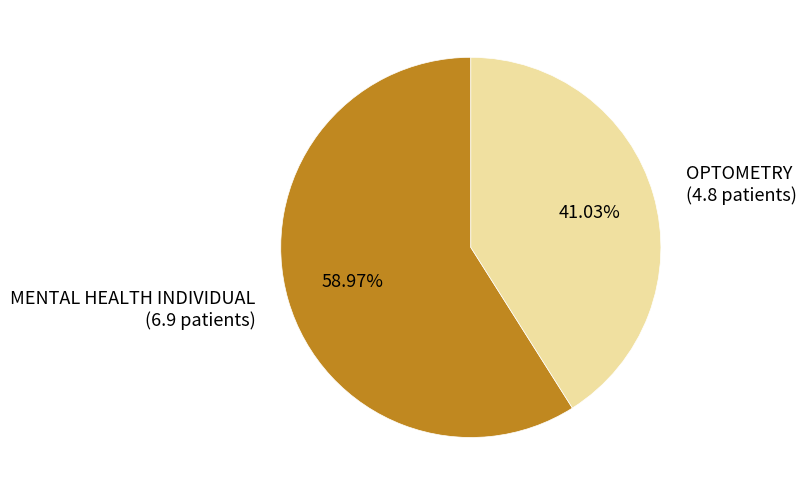

Rank the categories by value from lowest to highest.

OPTOMETRY, MENTAL HEALTH INDIVIDUAL